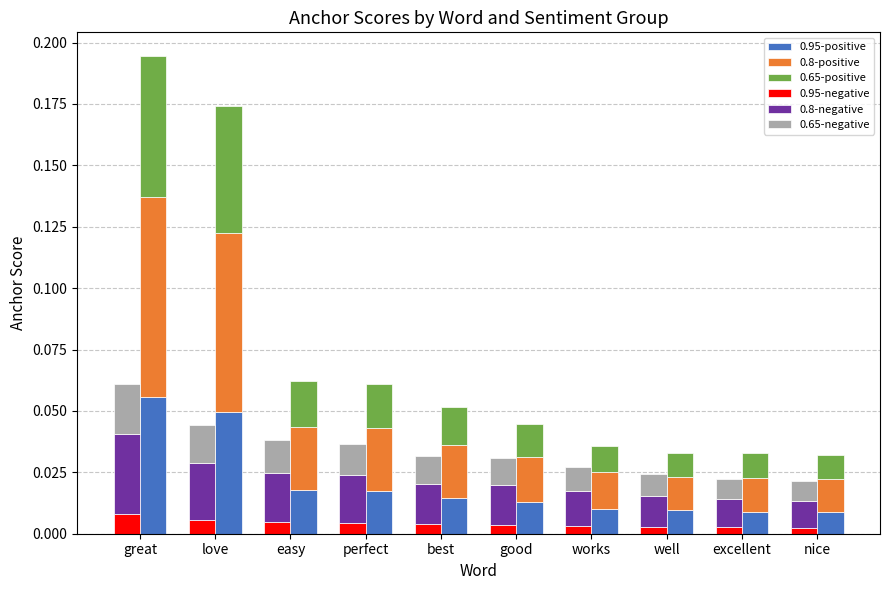

Rank the series by their maximum value, from lowest to highest.

0.95-negative, 0.65-negative, 0.8-negative, 0.95-positive, 0.65-positive, 0.8-positive